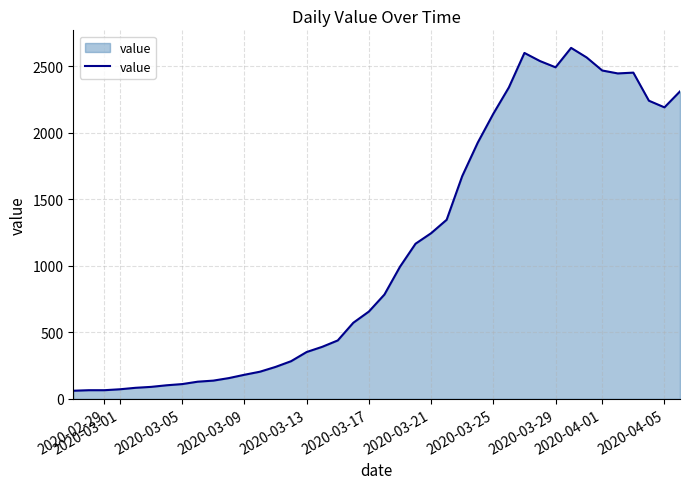

What is the maximum value shown in the chart?

2638